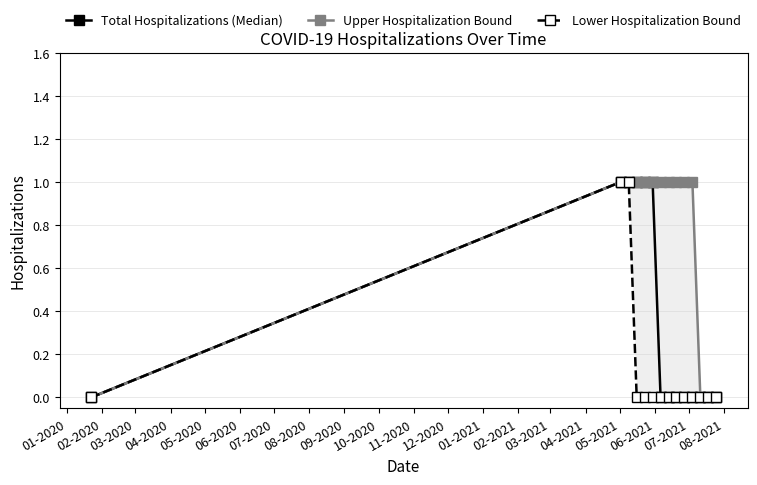

True or false: Upper Hospitalization Bound has more than 2 points higher than both neighbors.

False